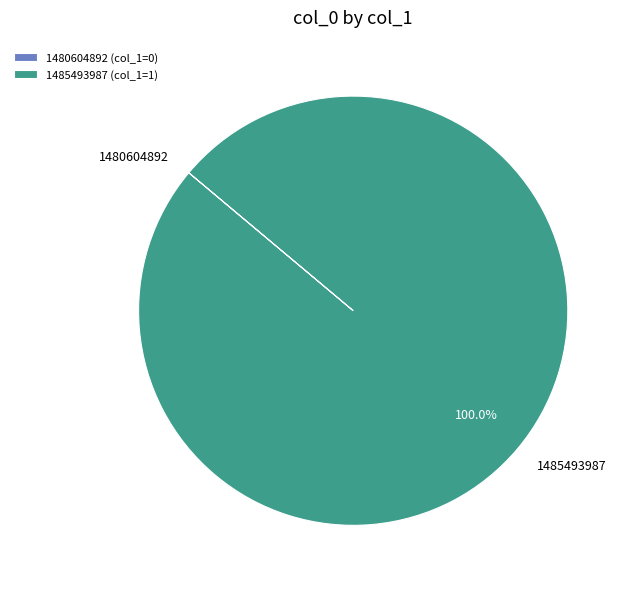

Is 1485493987 the majority of the pie?

Yes